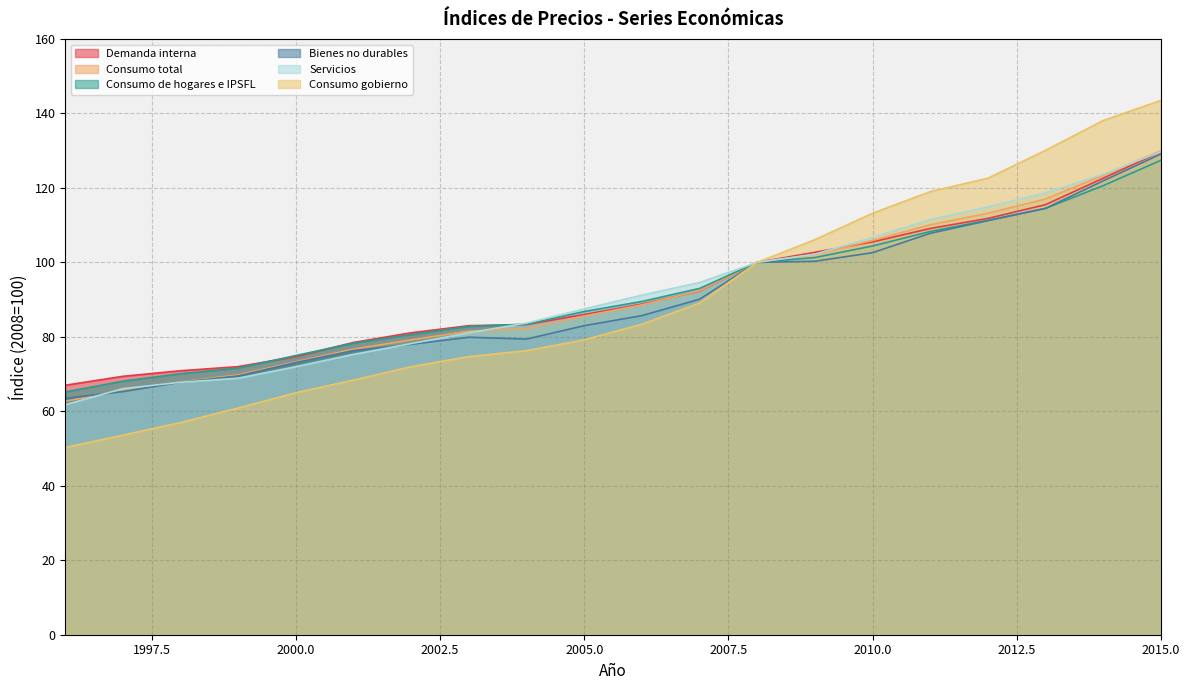

At which category is the sum across all series the highest?

2015.0